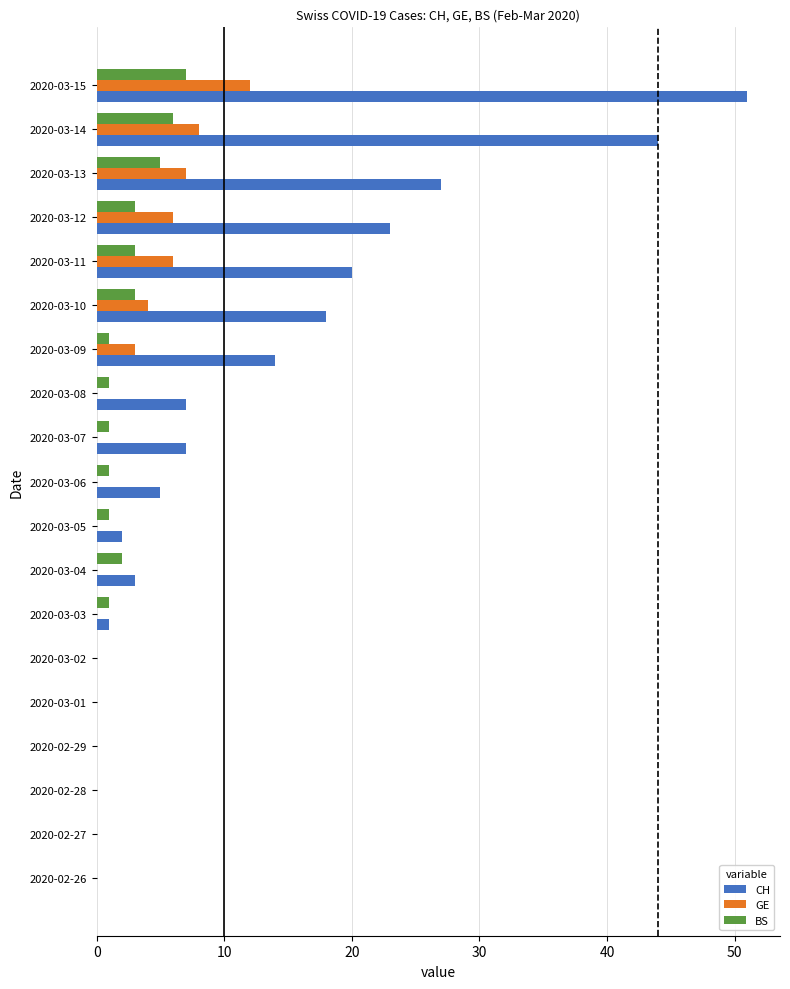

Between 2020-02-28 and 2020-03-08, which series saw the biggest shift?

CH